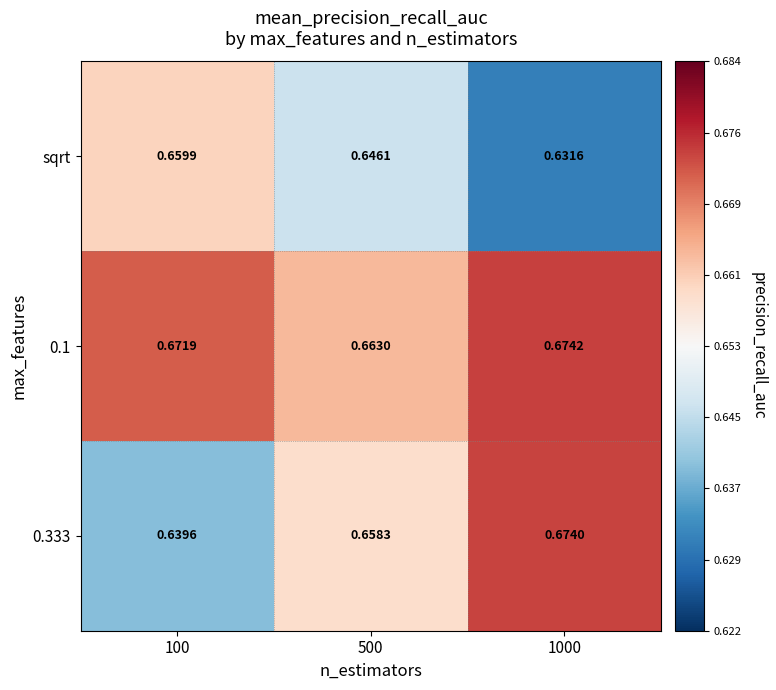

Between 100 and 500, which series saw the biggest shift?

0.333